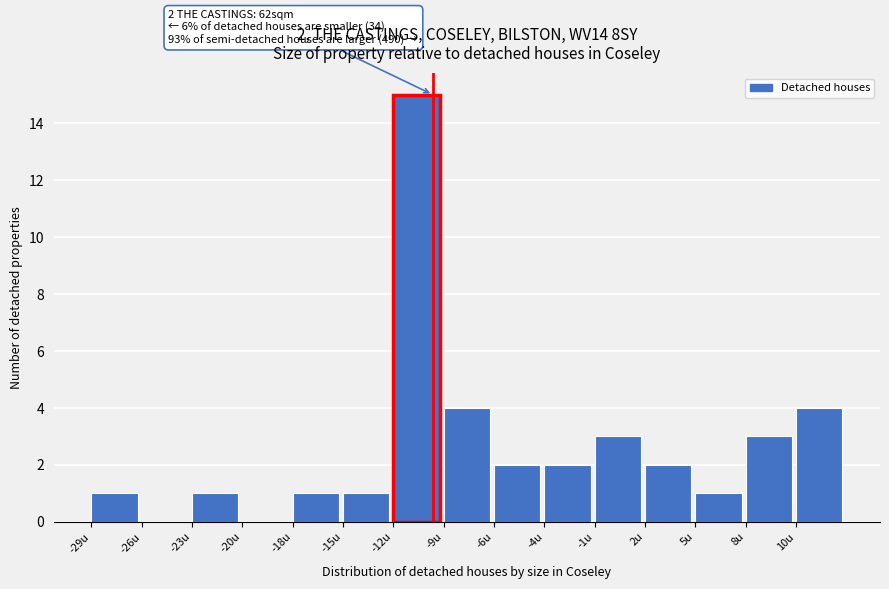

Reading left to right, extract all data points from this chart.

-29u=1	-26u=0	-23u=1	-20u=0	-18u=1	-15u=1	-12u=15	-9u=4	-6u=2	-4u=2	-1u=3	2u=2	5u=1	8u=3	10u=4